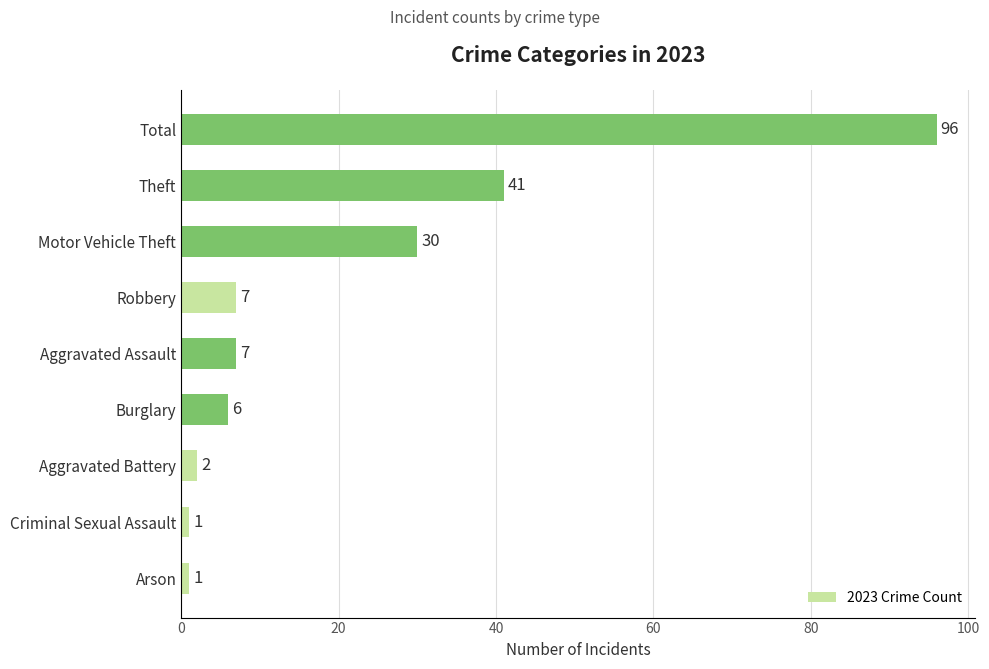

At which category does the chart reach its peak across all series?

Total